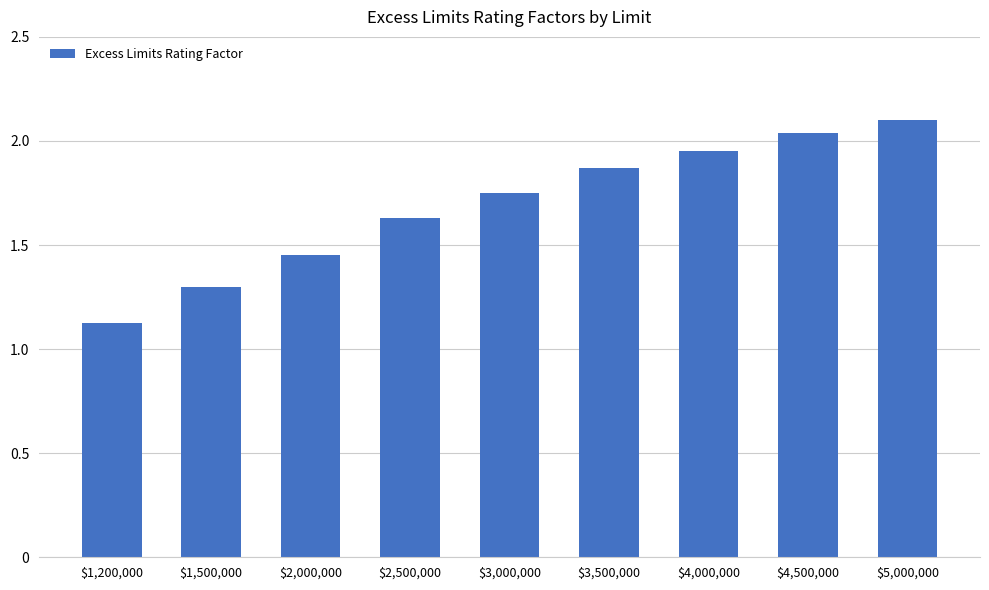

What is the change in value from $3,500,000 to $4,000,000?

+0.1